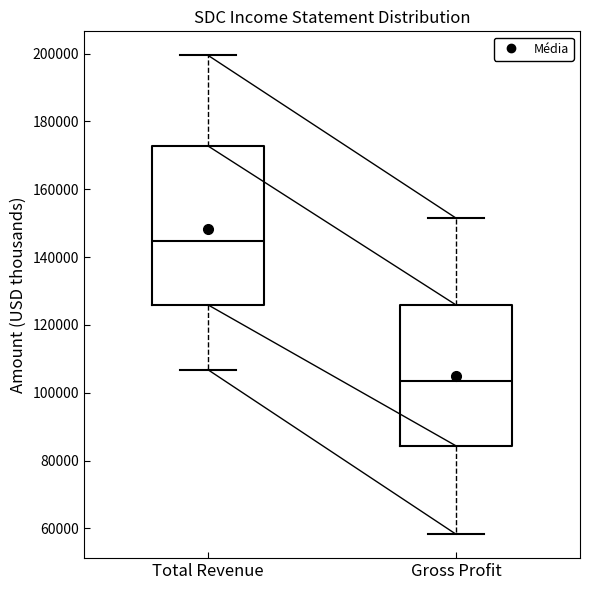

Which box has the highest median line?

Total Revenue